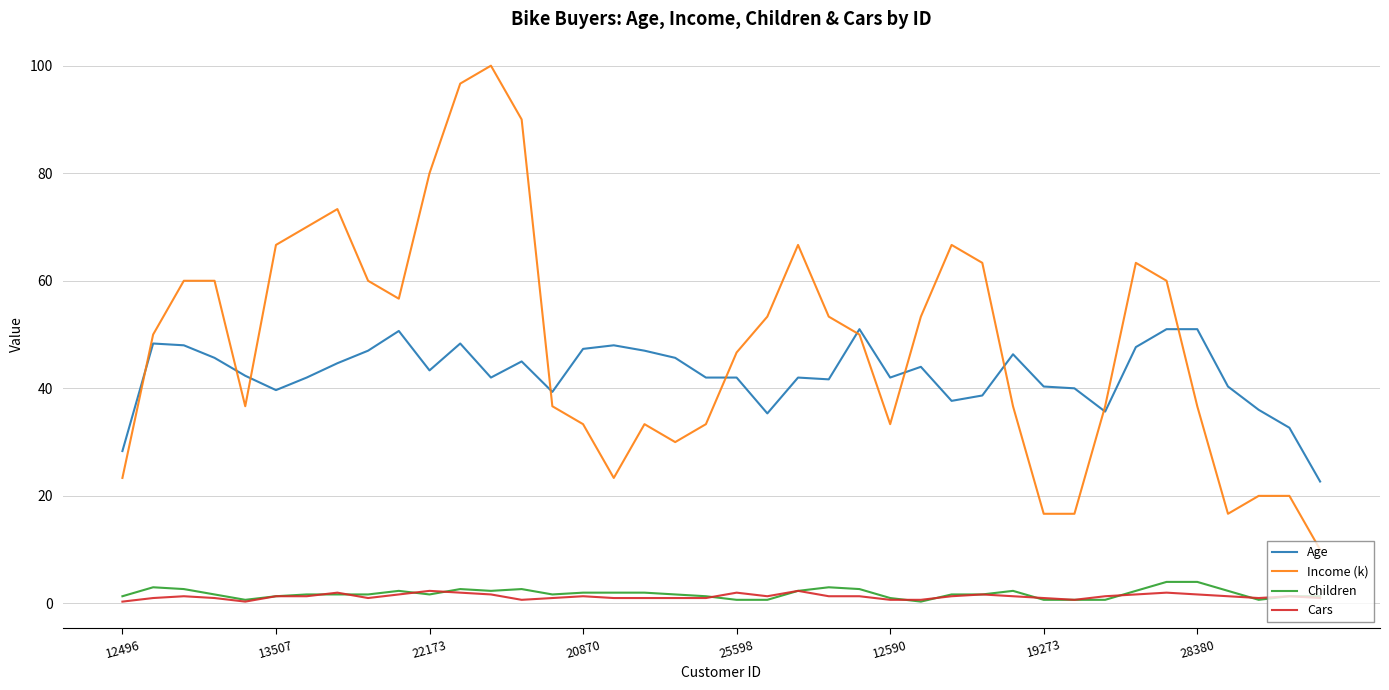

True or false: Age and Cars cross at least once.

False